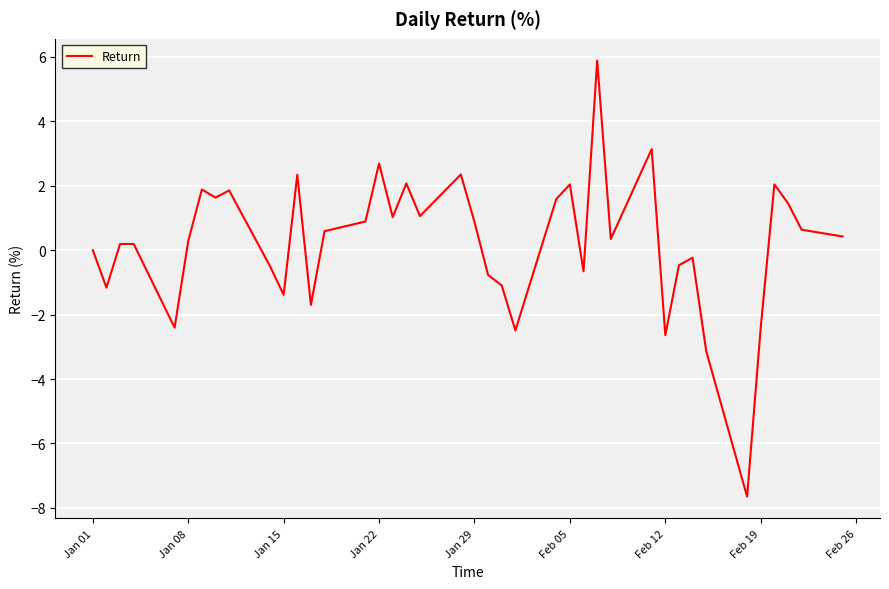

How many lines are shown in the chart?

1